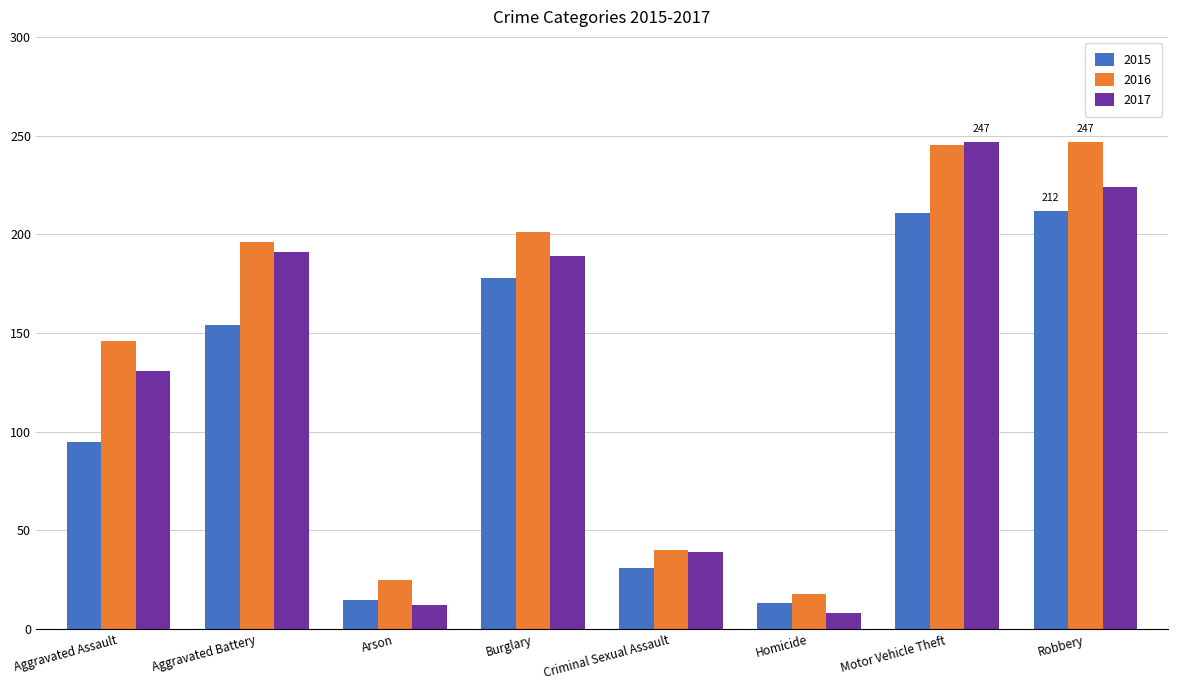

Where does the 2017 series first go above 189?

Aggravated Battery